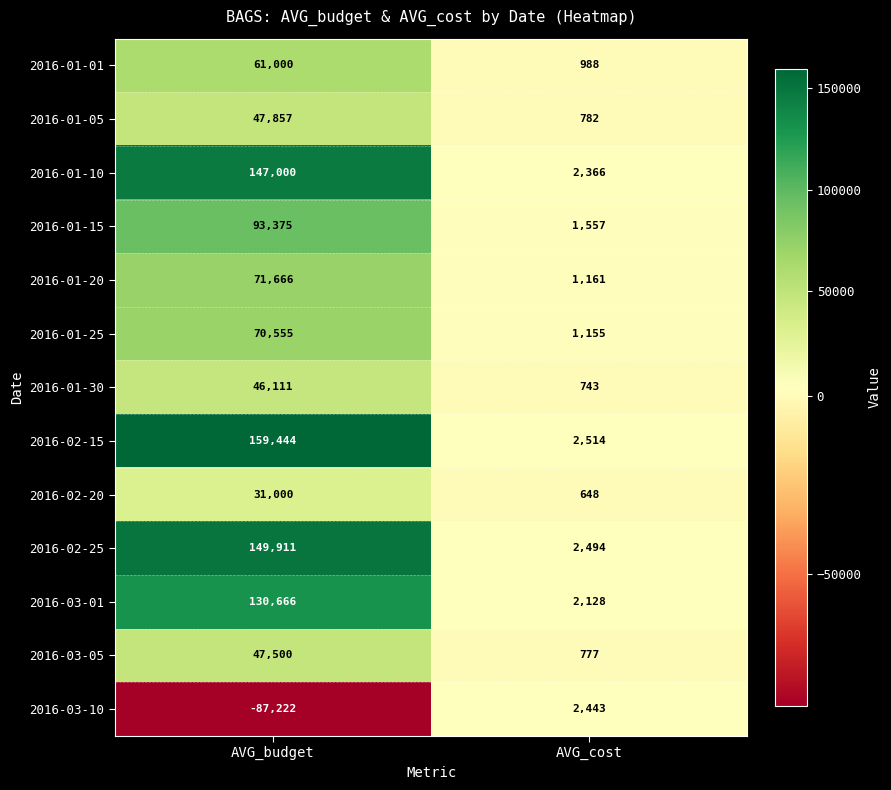

How many categories are shown in the chart?

2